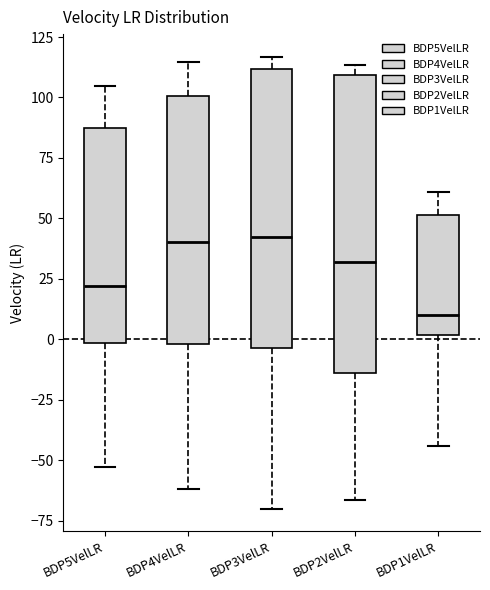

Comparing the boxes themselves (not the whiskers), which one is the tallest?

BDP2VelLR